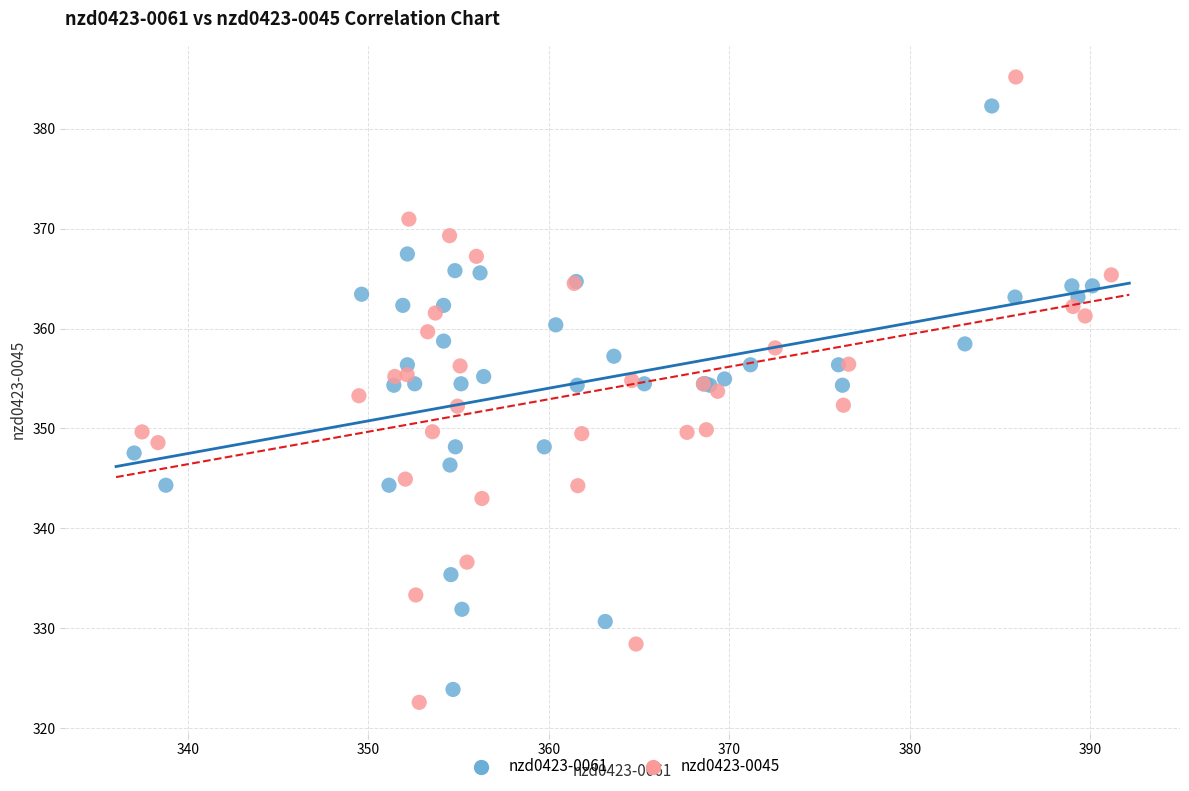

Which series contains the highest Y value?

nzd0423-0045